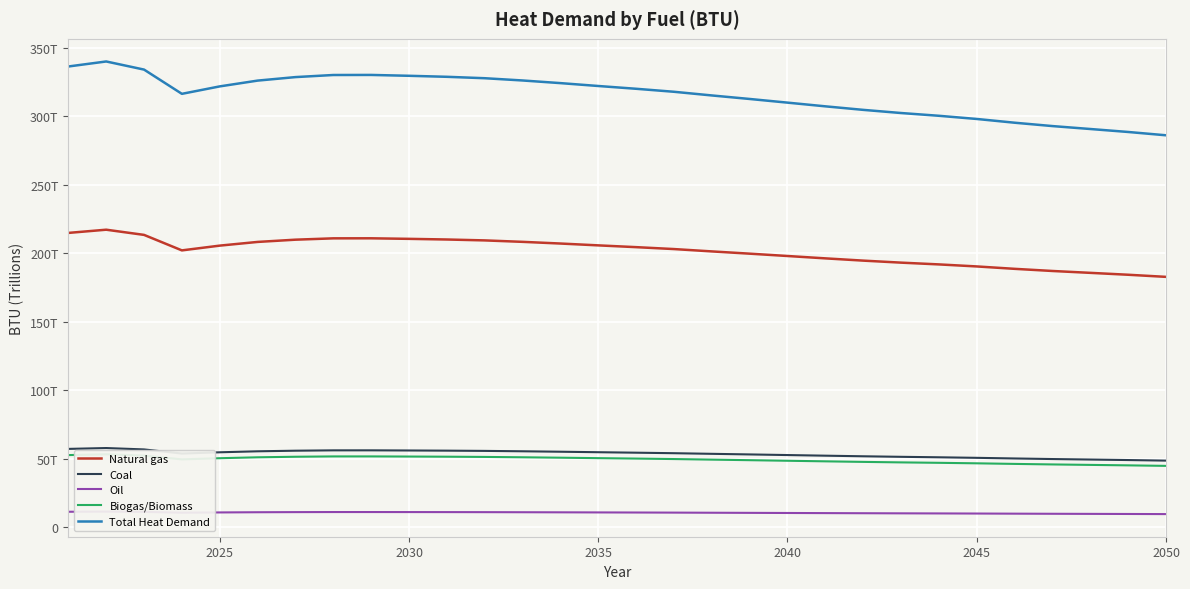

Does the chart display data point markers on the line(s)?

No